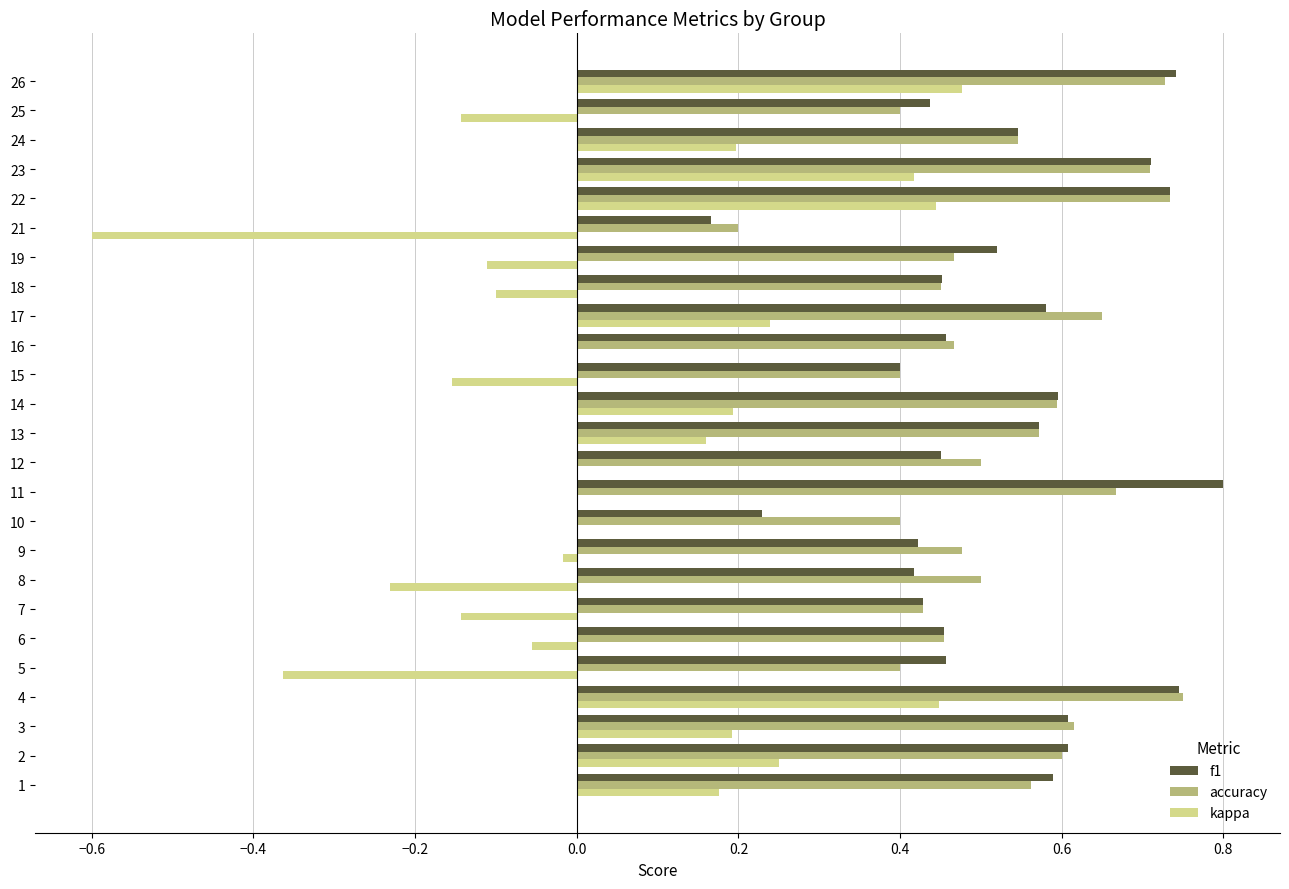

The accuracy series shows 0.5 at 24. True or false?

True